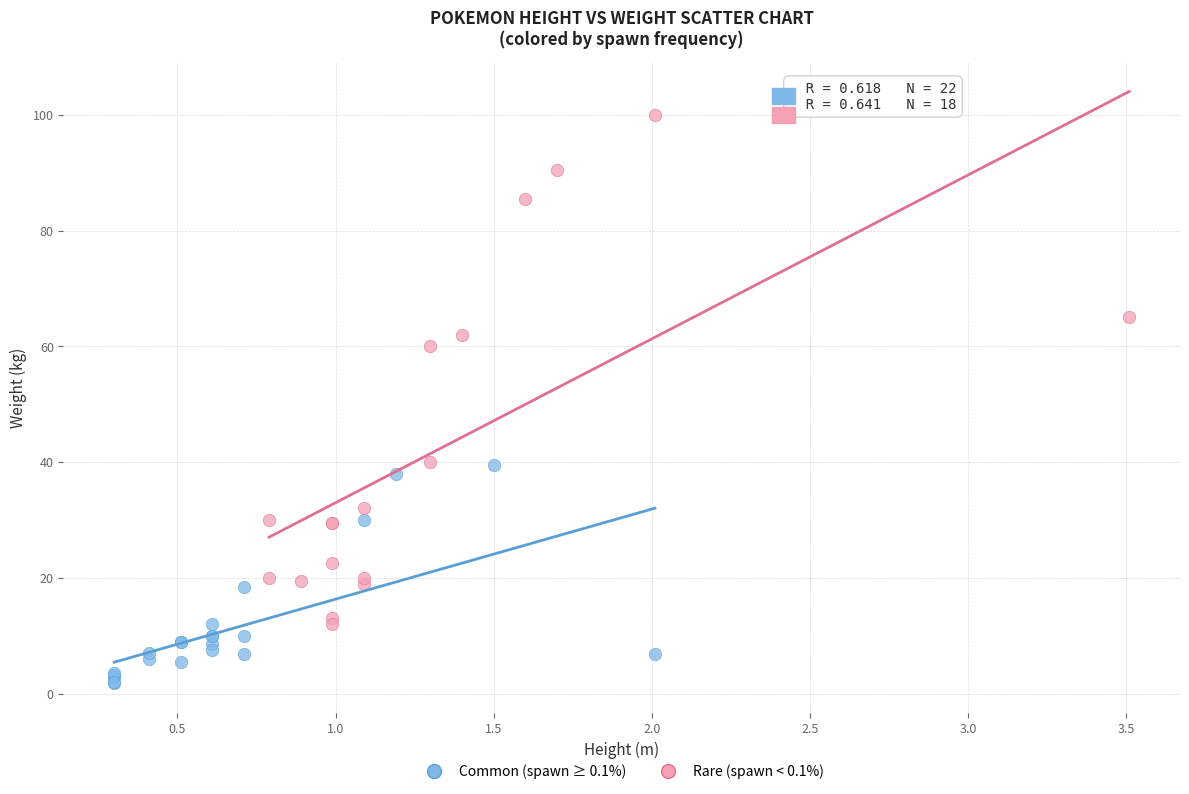

Which series reaches the minimum Y coordinate?

Common (spawn ≥ 0.1%)